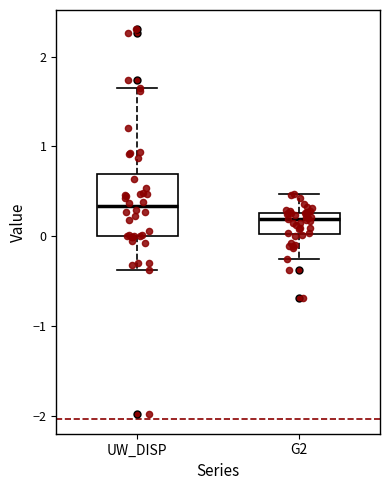

Which box has the highest median line?

UW_DISP